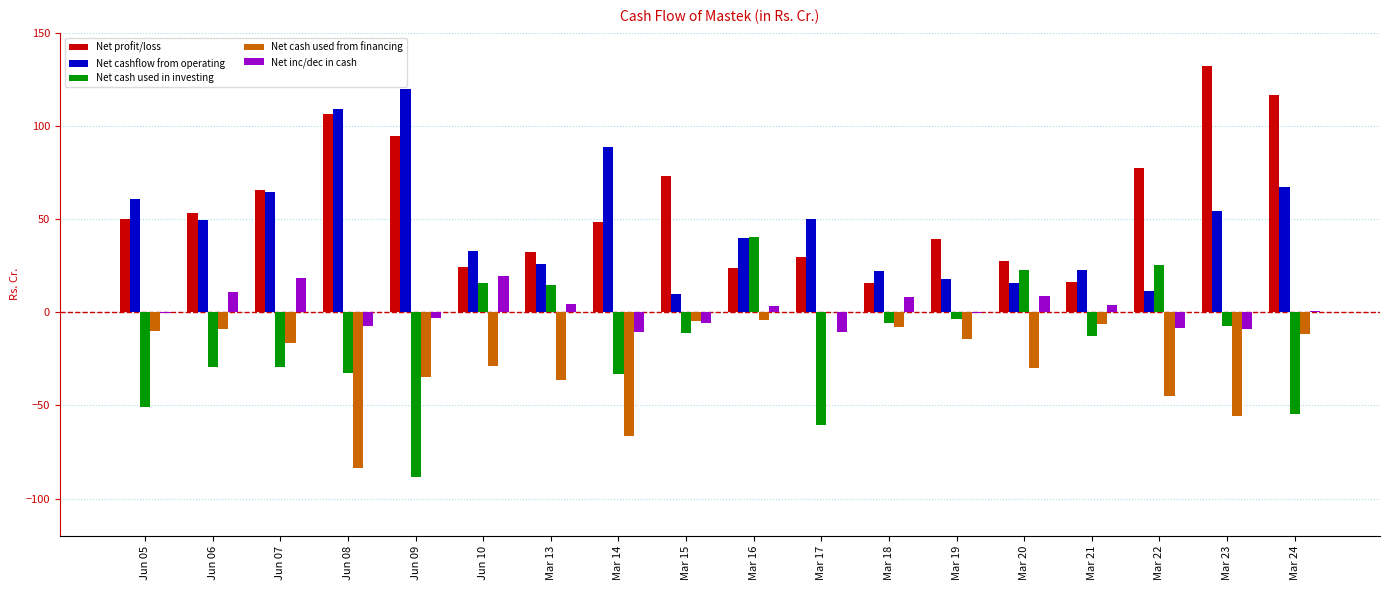

How many values in the Net cash used from financing series exceed -14?

8